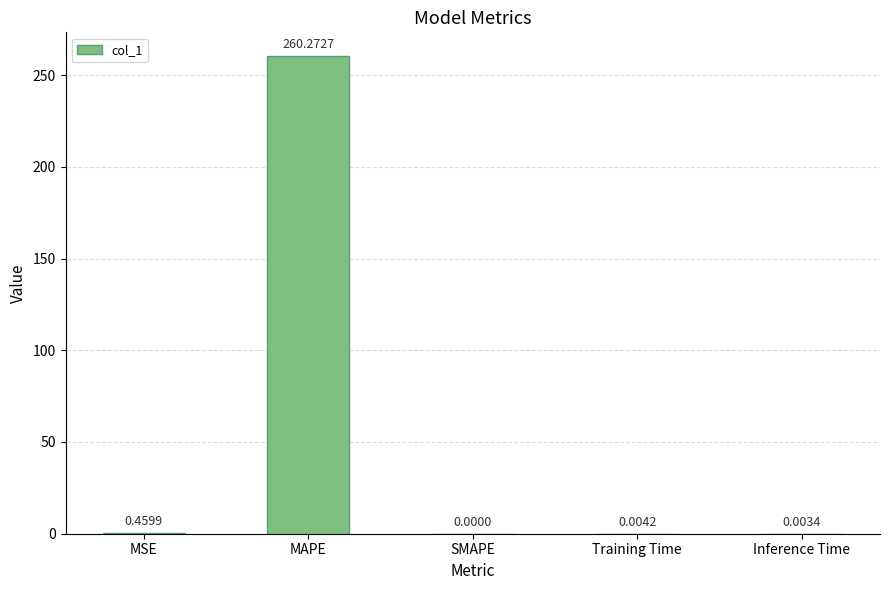

What is the change in value from MAPE to Inference Time?

-260.3